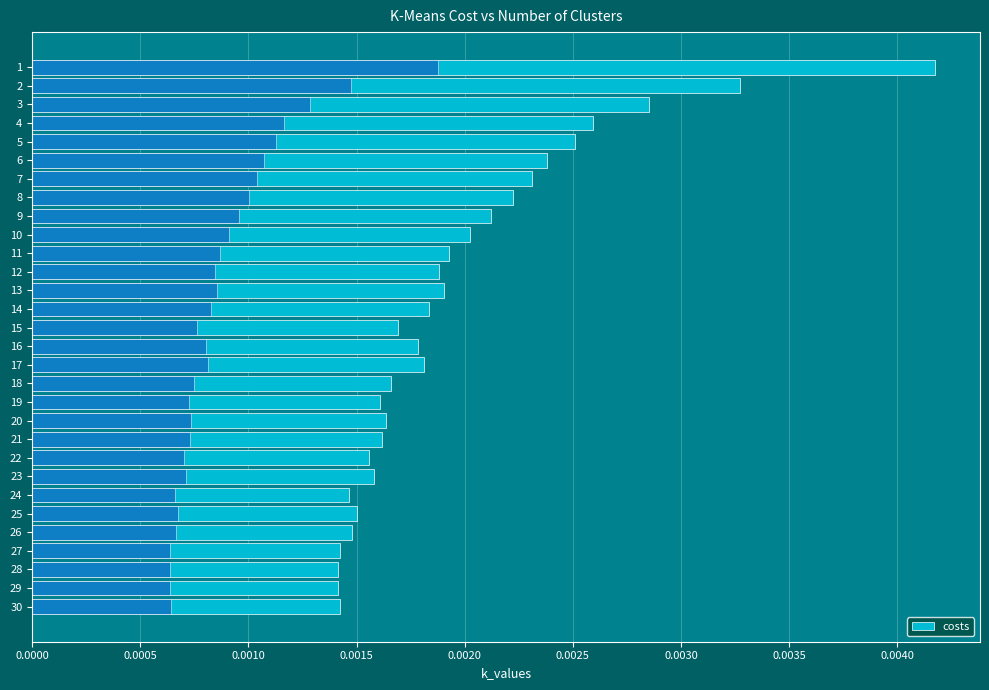

Between 12 and 22, which is larger?

12